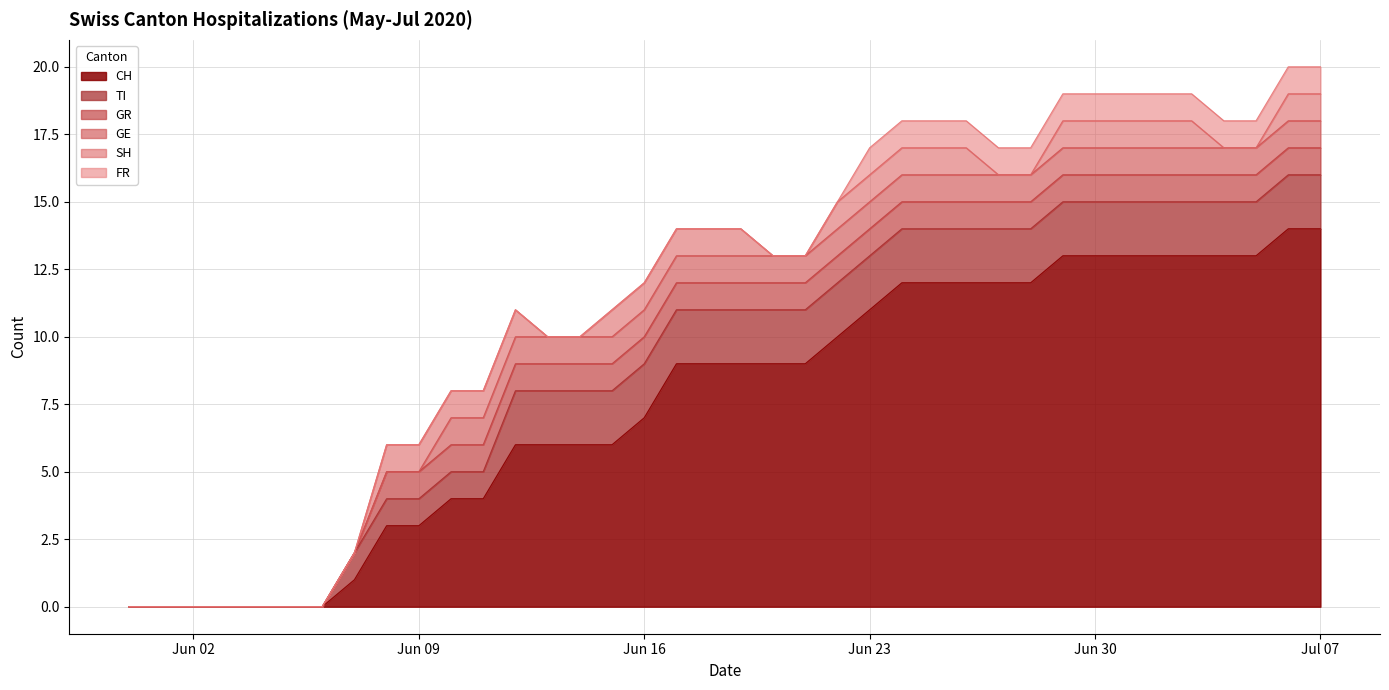

What is the greatest value displayed?

14